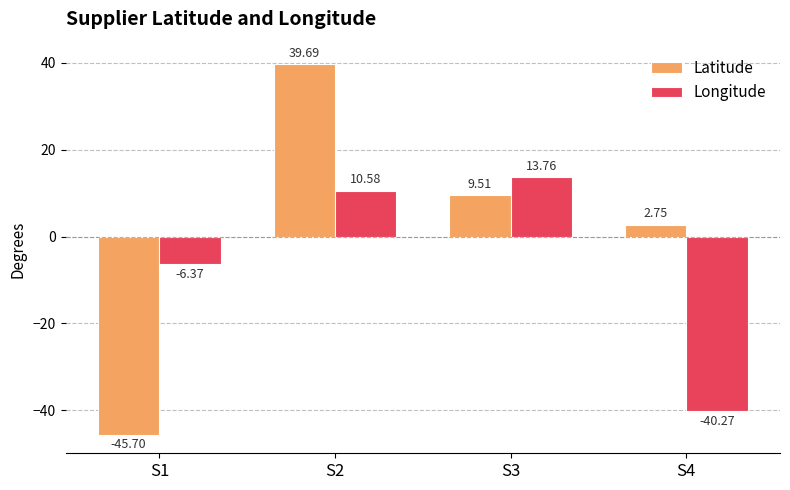

What is the value of the Longitude bar at the 4th from the left?

-40.3